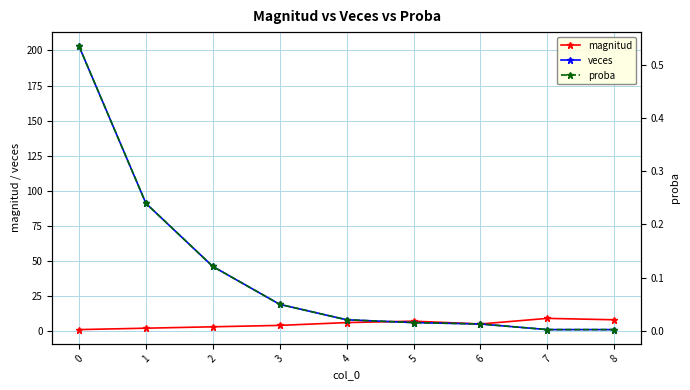

What is the total value across all series at 5?

13.0